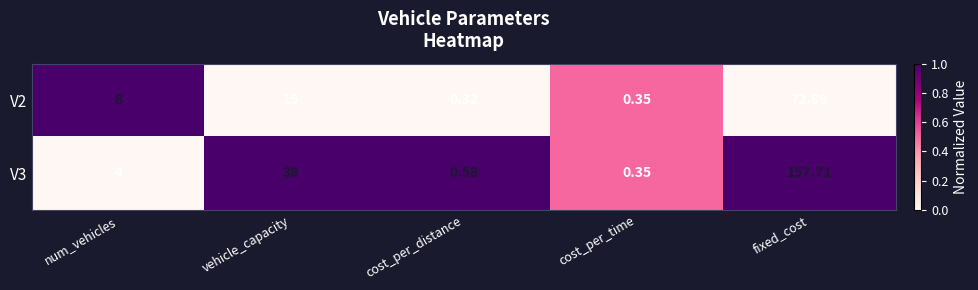

At which label is V2 closest to 36?

vehicle_capacity